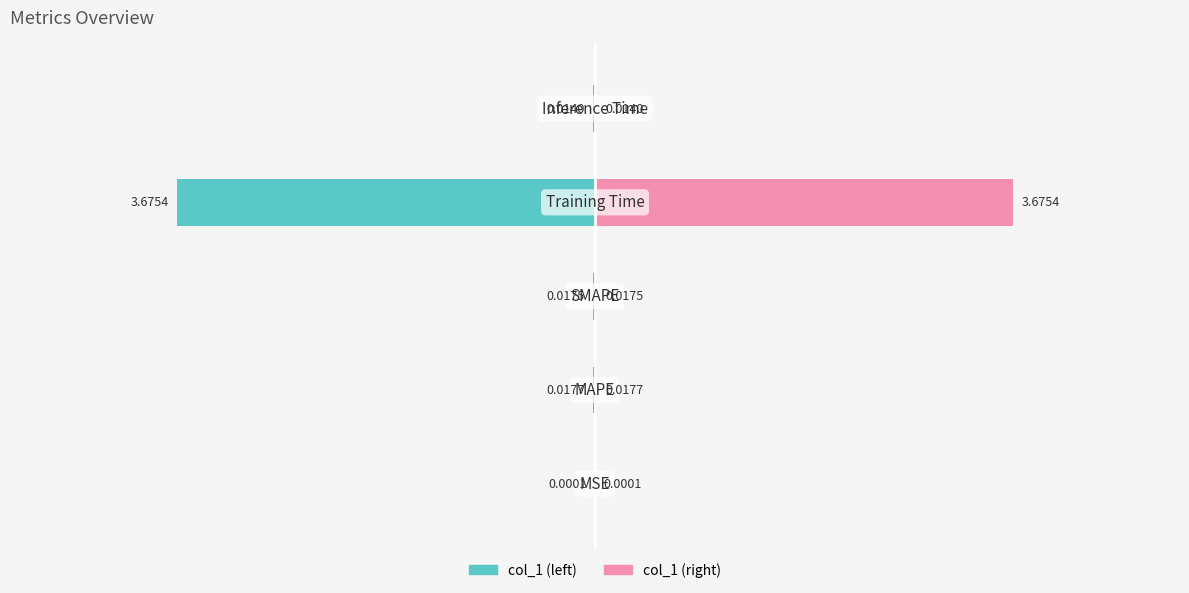

Reading right to left, list all the values displayed in this chart.

col_1 (left): 2=-0.0	0=-3.7	−2=-0.0	−4=-0.0	−6=-0.0
col_1 (right): 2=0.0	0=3.7	−2=0.0	−4=0.0	−6=0.0